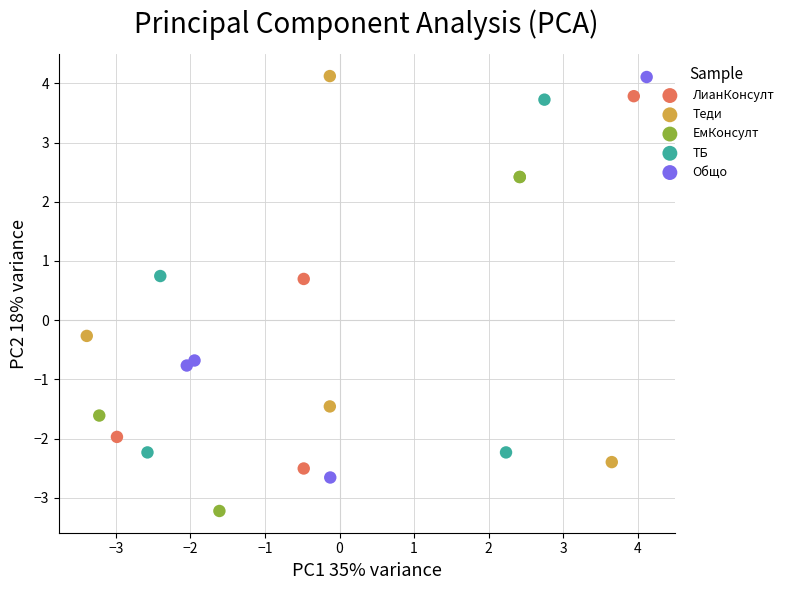

Which series has the widest spread of Y values?

Общо